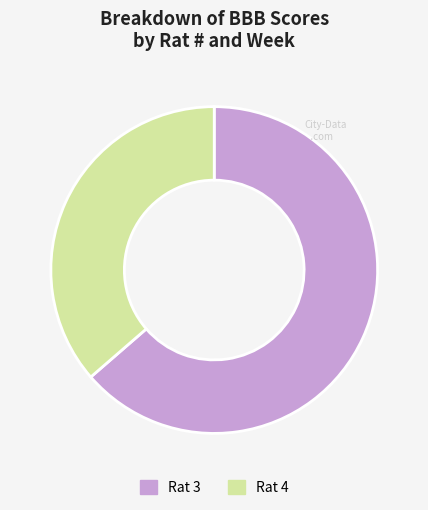

Does any single category account for the majority?

Yes